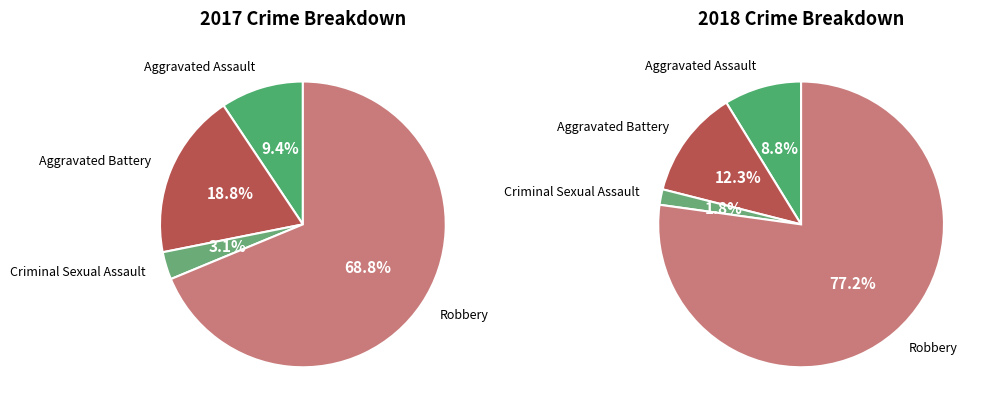

Is the sum of Criminal Sexual Assault and Robbery greater than half?

Yes